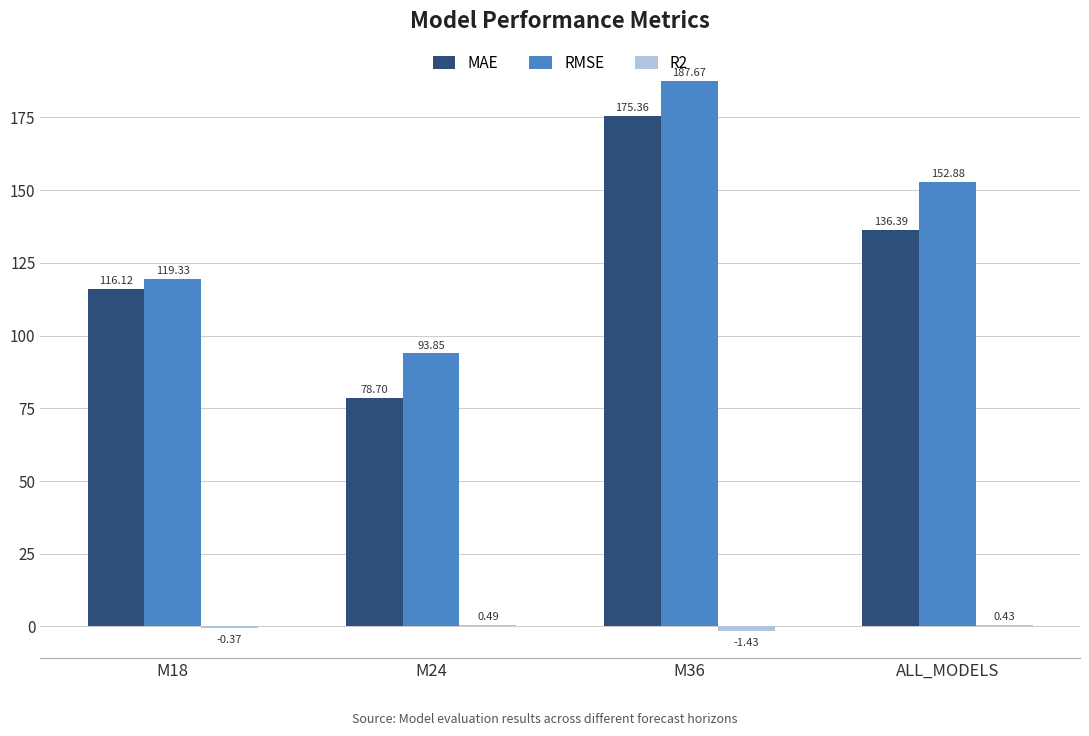

At which category is the sum across all series the highest?

M36